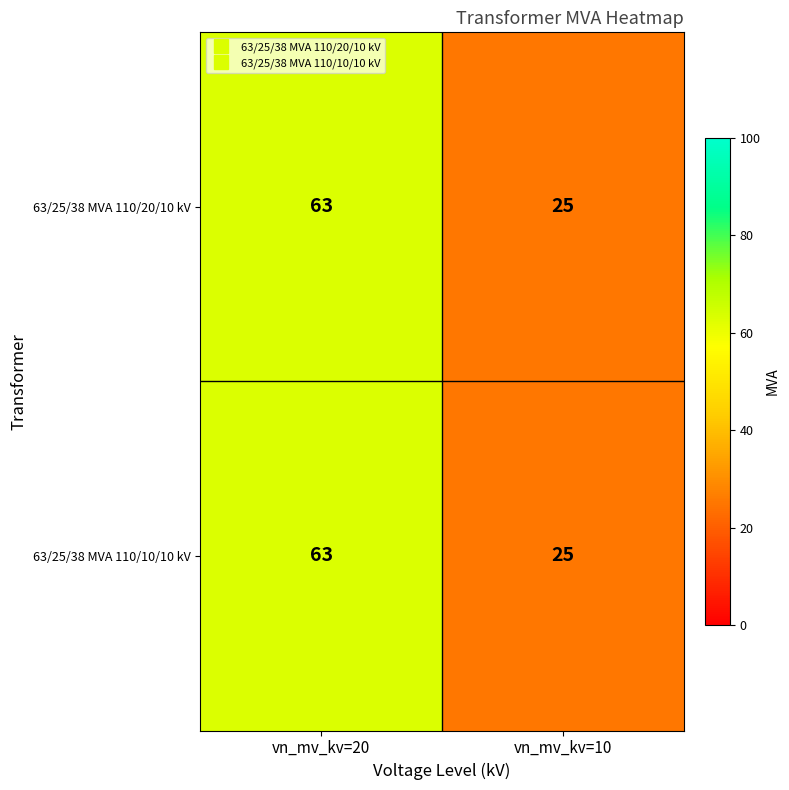

The value of 63/25/38 MVA 110/20/10 kV at vn_mv_kv=10 is 8. True or false?

False